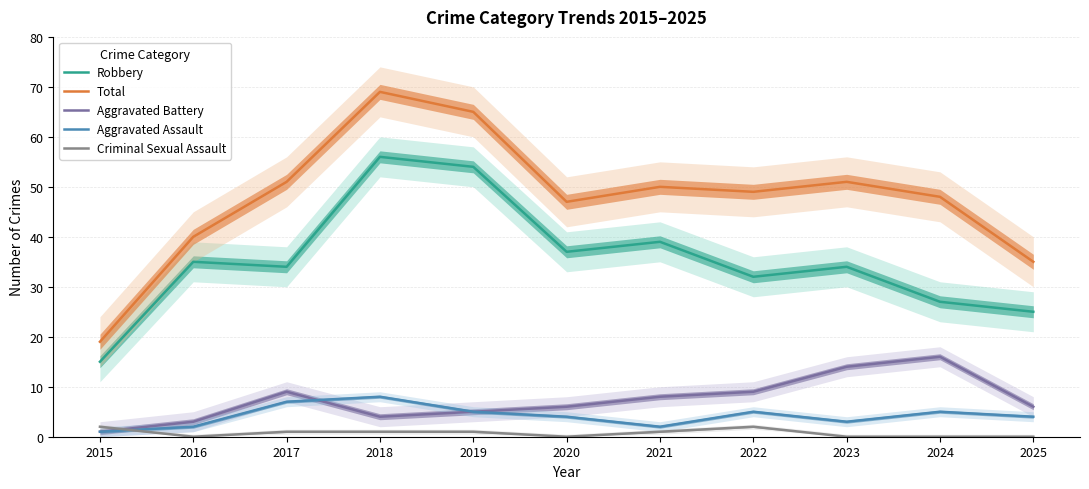

Is the value of Criminal Sexual Assault at 2018 greater than the value of Aggravated Battery at 2019?

No